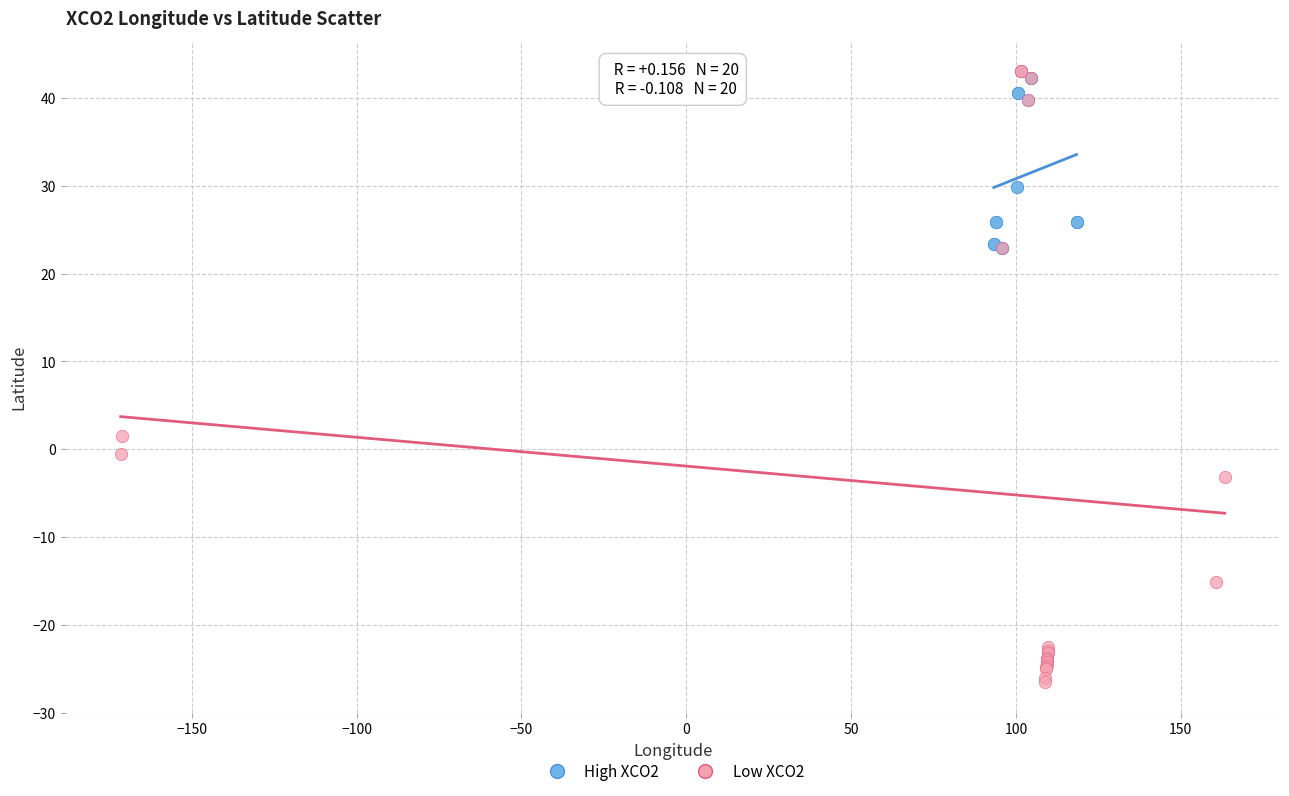

Which series has the largest Y range (max minus min)?

Low XCO2